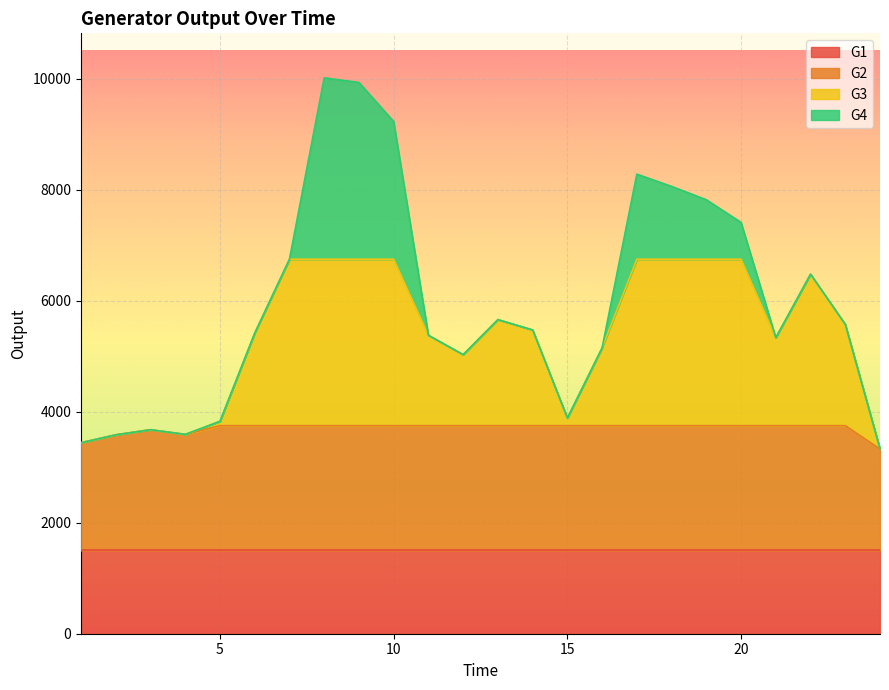

What is the total value across all series at 20?

7414.0